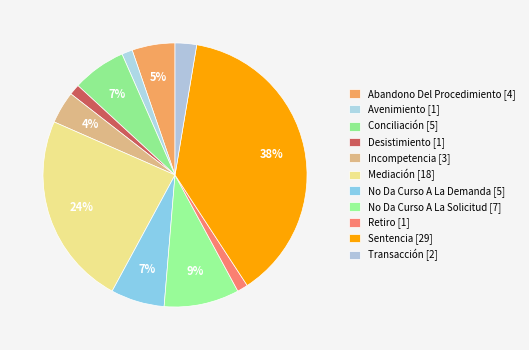

How many segments does this pie chart have?

11